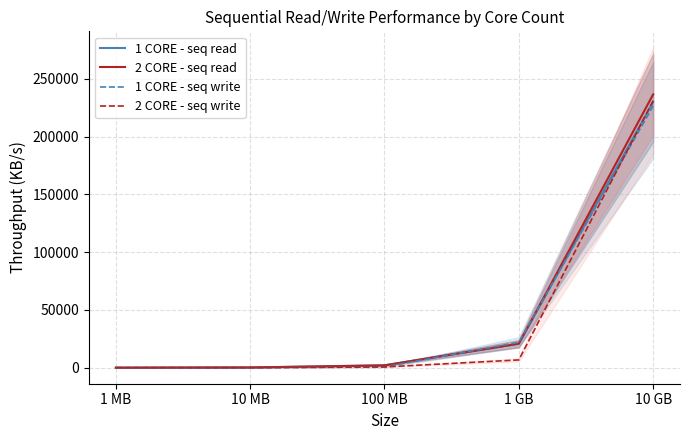

At which category is the sum across all series the highest?

10 GB